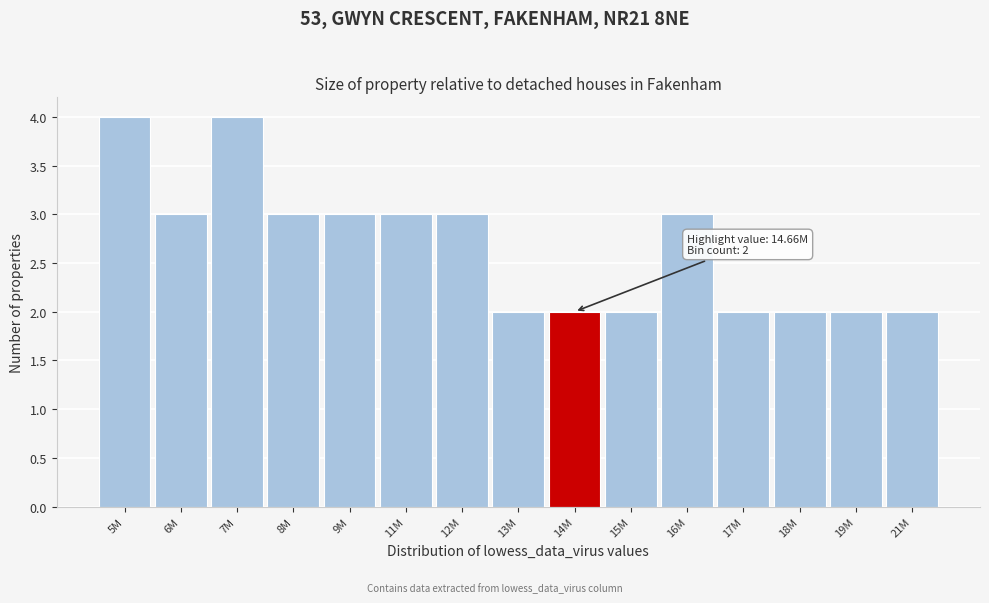

Reading left to right, extract all data points from this chart.

5M=4	6M=3	7M=4	8M=3	9M=3	11M=3	12M=3	13M=2	14M=2	15M=2	16M=3	17M=2	18M=2	19M=2	21M=2